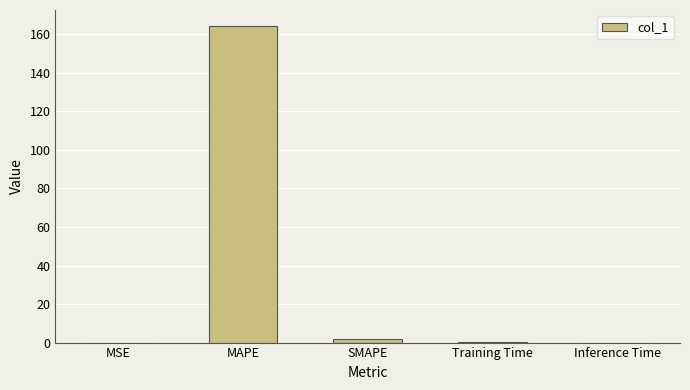

Which has a higher value, MAPE or SMAPE?

MAPE